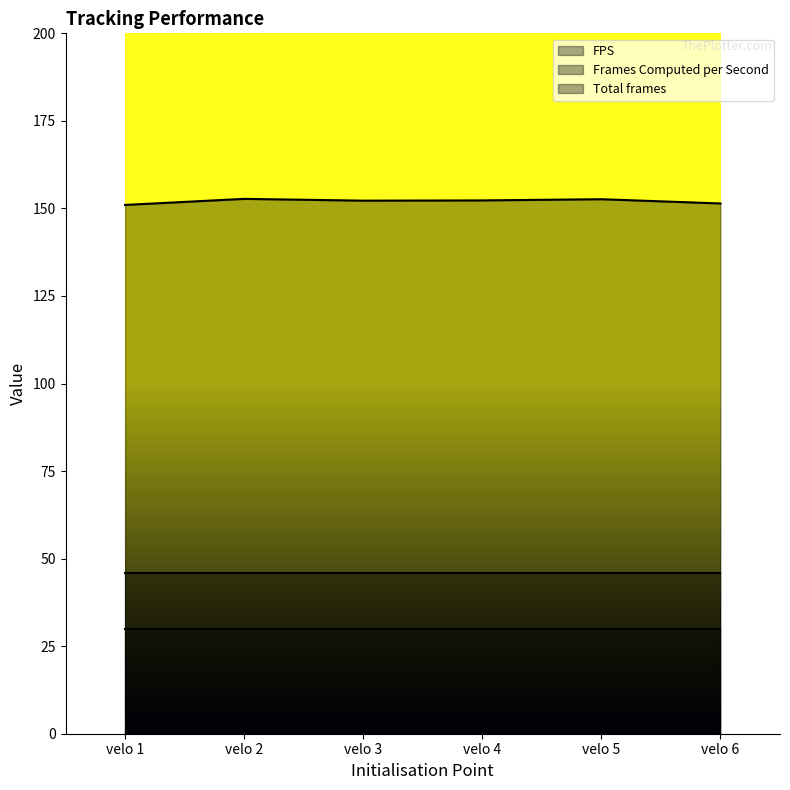

What are all the series names shown in the legend?

FPS, Frames Computed per Second, Total frames